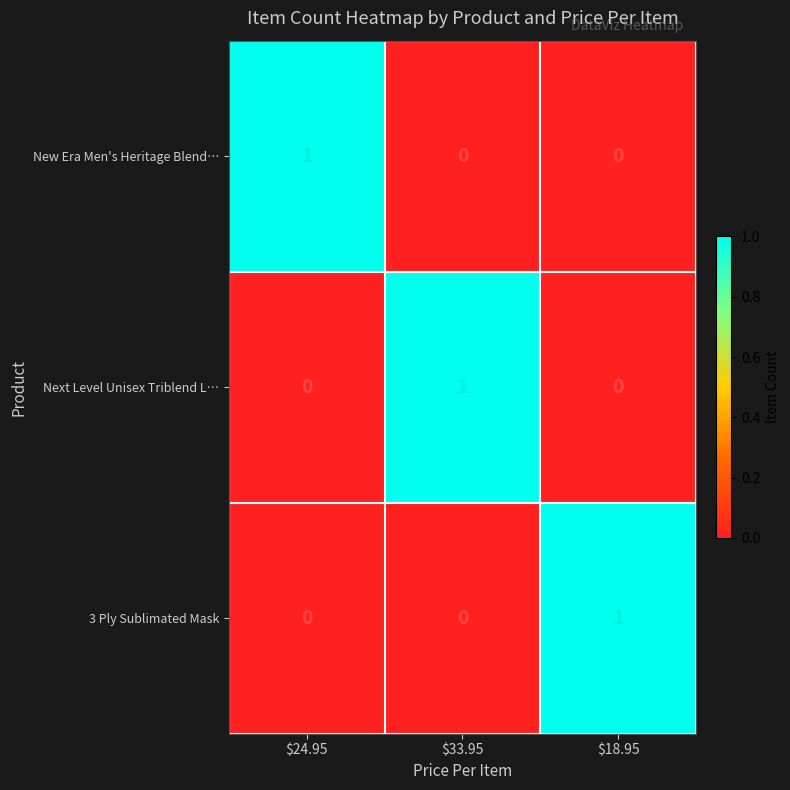

At how many categories does at least one series exceed 0?

3